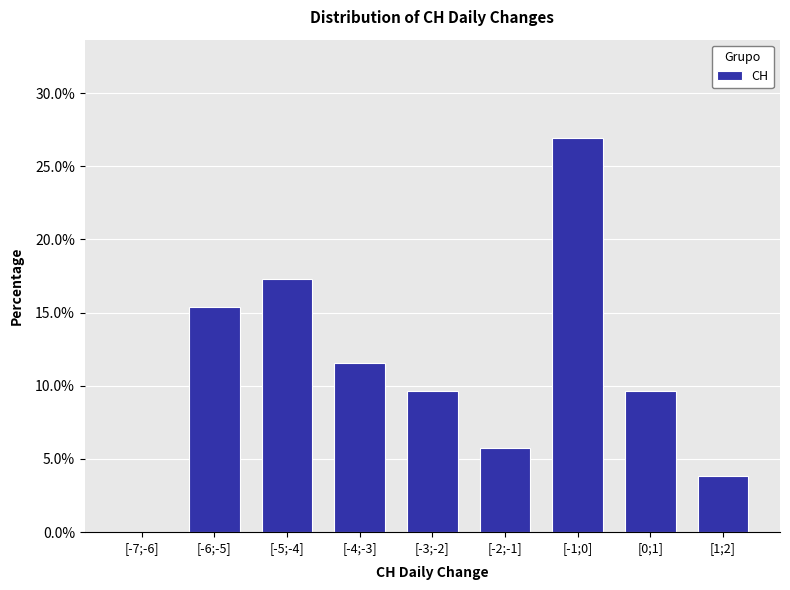

Reading left to right, what are all the values shown in this chart?

[-7;-6]=0.0	[-6;-5]=15.4	[-5;-4]=17.3	[-4;-3]=11.5	[-3;-2]=9.6	[-2;-1]=5.8	[-1;0]=26.9	[0;1]=9.6	[1;2]=3.8